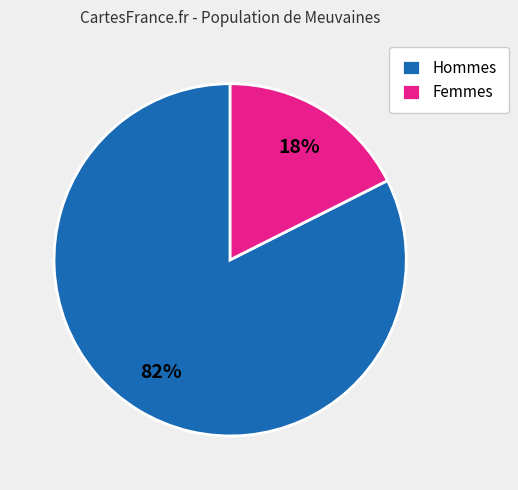

Combined, do Femmes and Hommes account for over 50%?

Yes